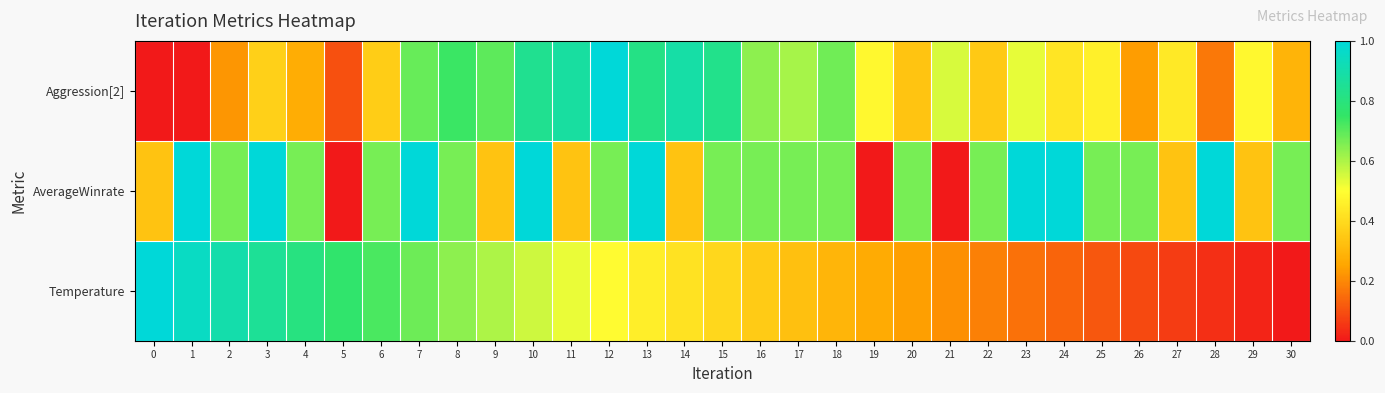

Which series has the largest range (max minus min)?

Aggression[2]